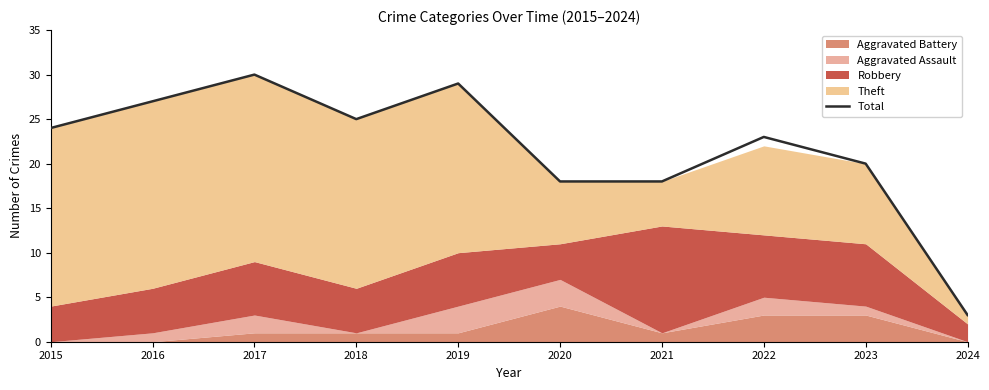

What is the ratio of the value at 2019 to the value at 2016?

1.1